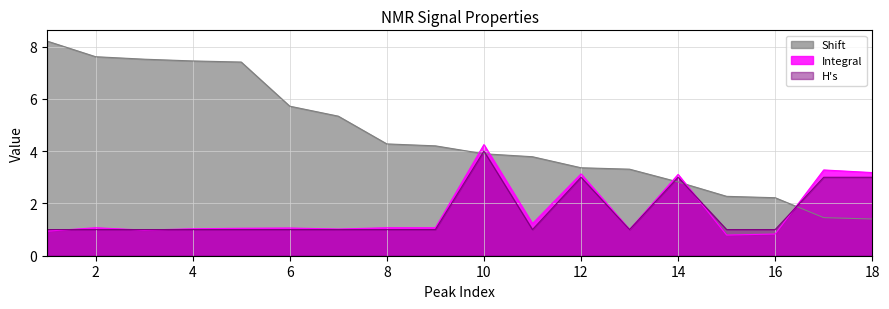

The Shift series shows 4.3 at 8. True or false?

True